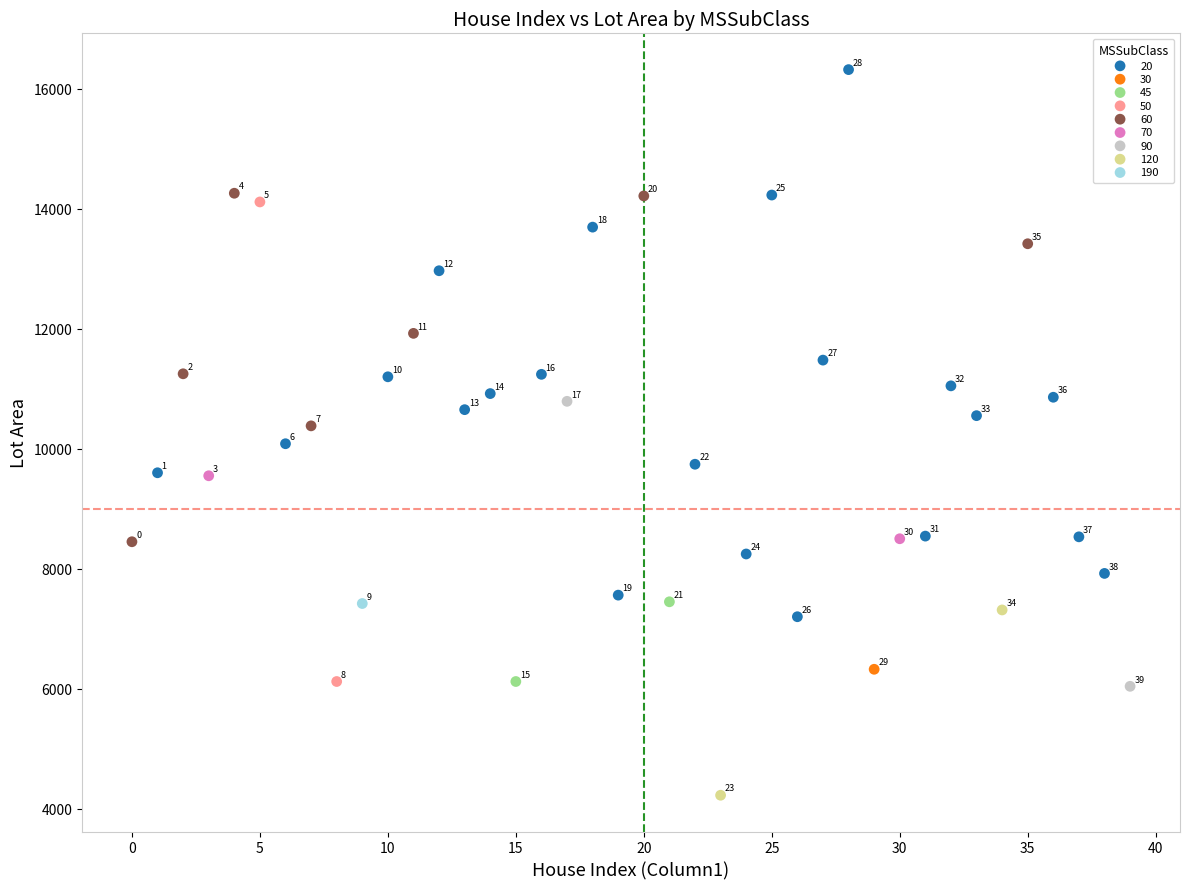

What are all the series names shown in the legend?

20, 30, 45, 50, 60, 70, 90, 120, 190